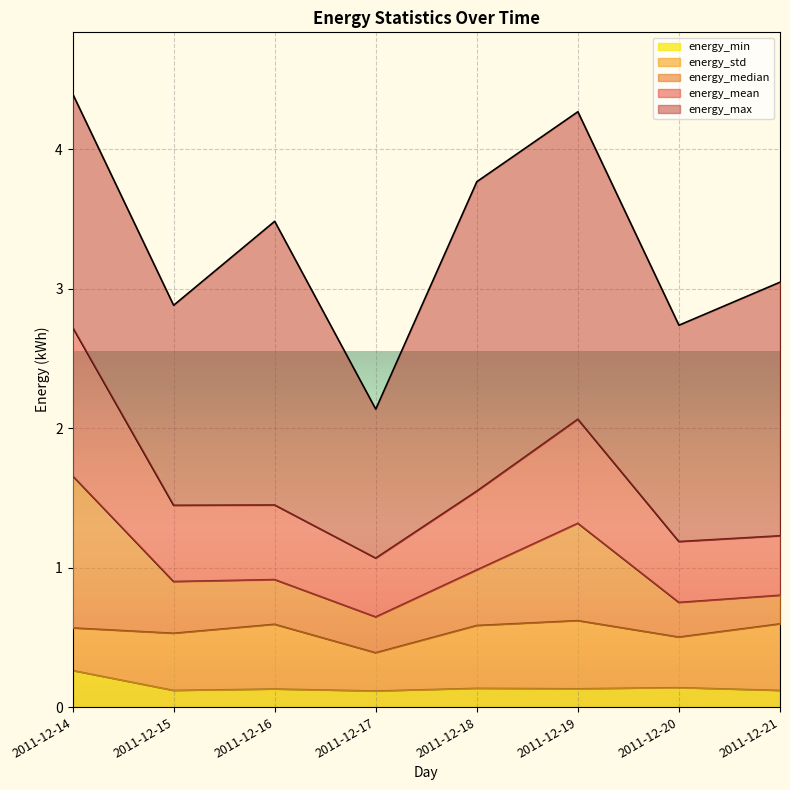

At which category does energy_median reach its first local valley?

2011-12-15